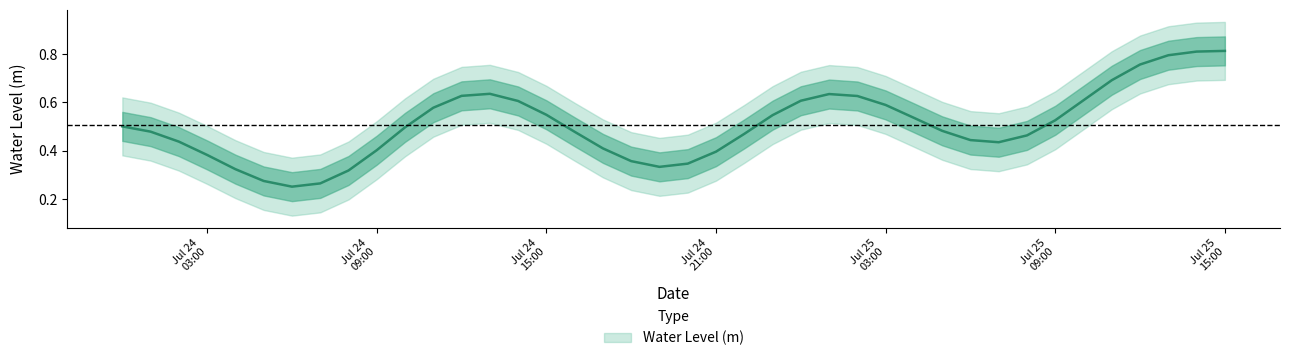

Is it true that the value at 2023-07-24 19:00:00 is 0.4?

False